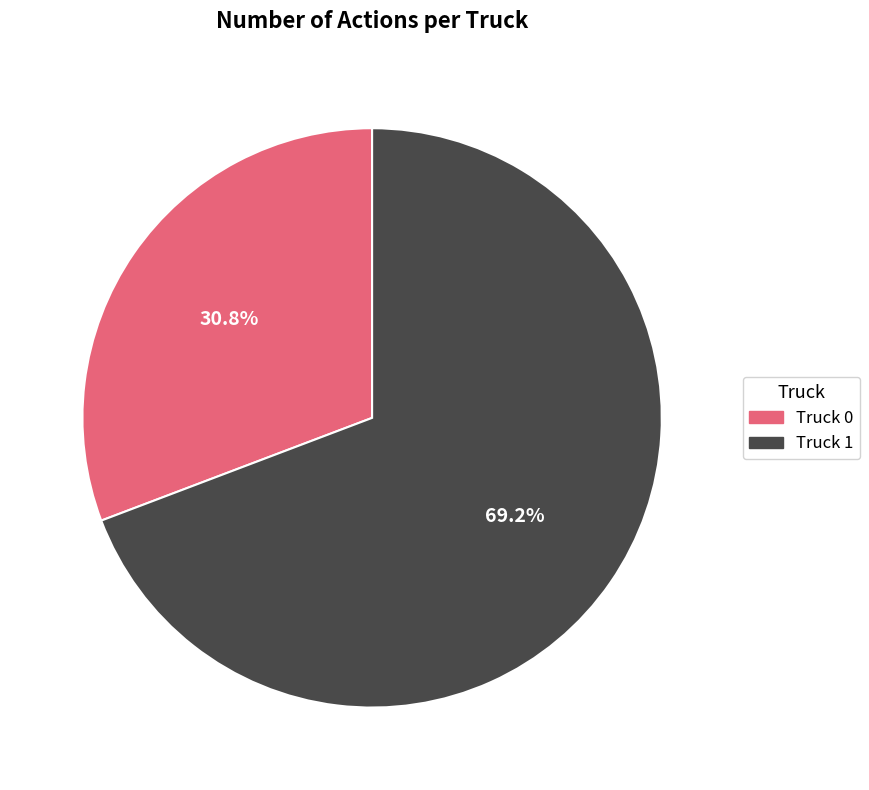

To the nearest percent, what is the difference between the largest and smallest slice percentages?

38%